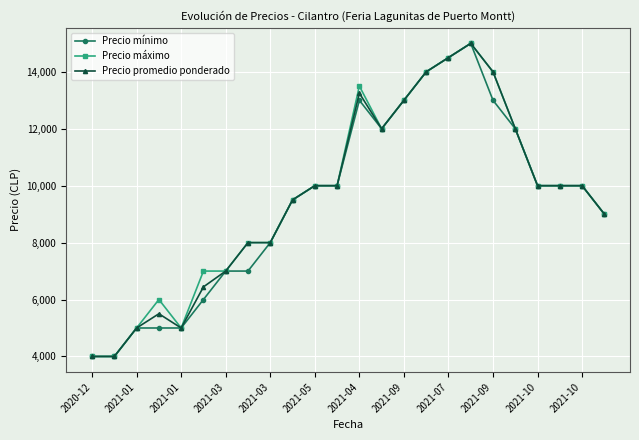

What is the value of the Precio mínimo point at the 18th from the left?

15000